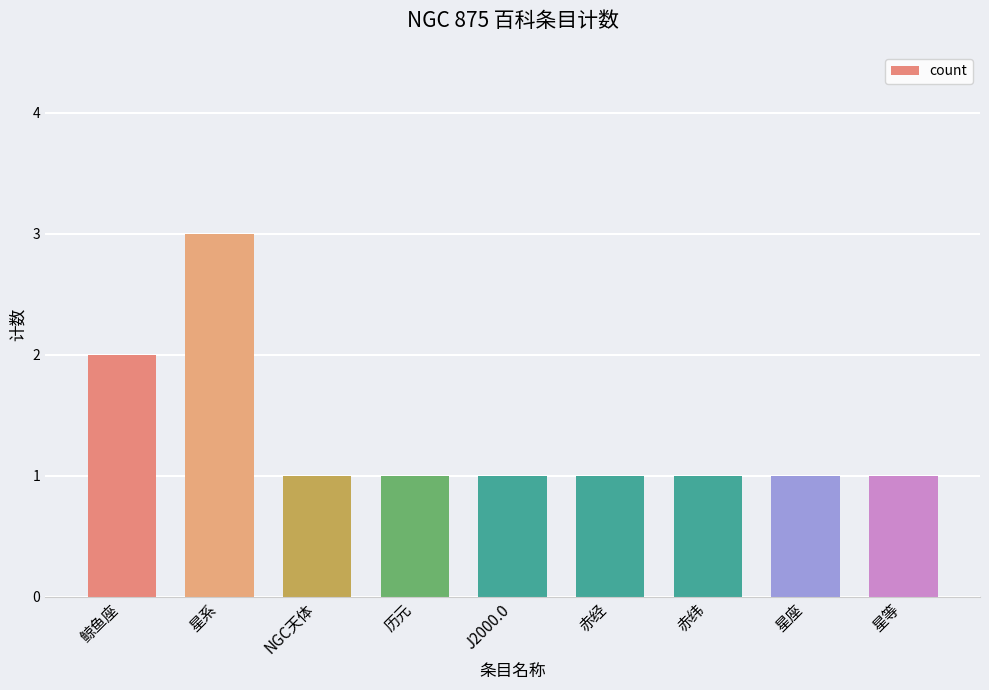

Read the value at 星系.

3